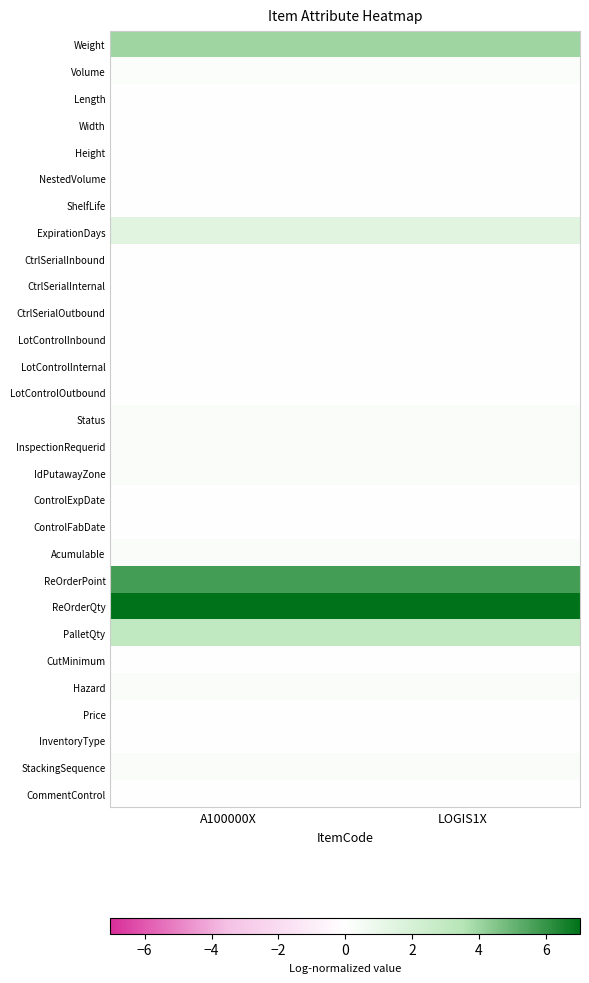

What is the difference between the highest and lowest values at LOGIS1X?

7.0